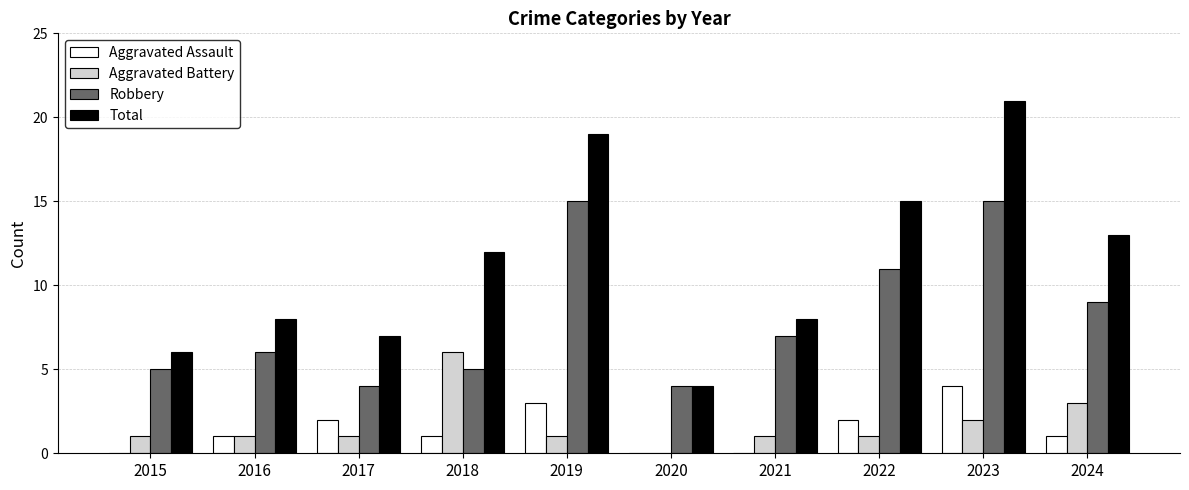

Is the value of Aggravated Battery at 2018 greater than the value of Aggravated Assault at 2021?

Yes